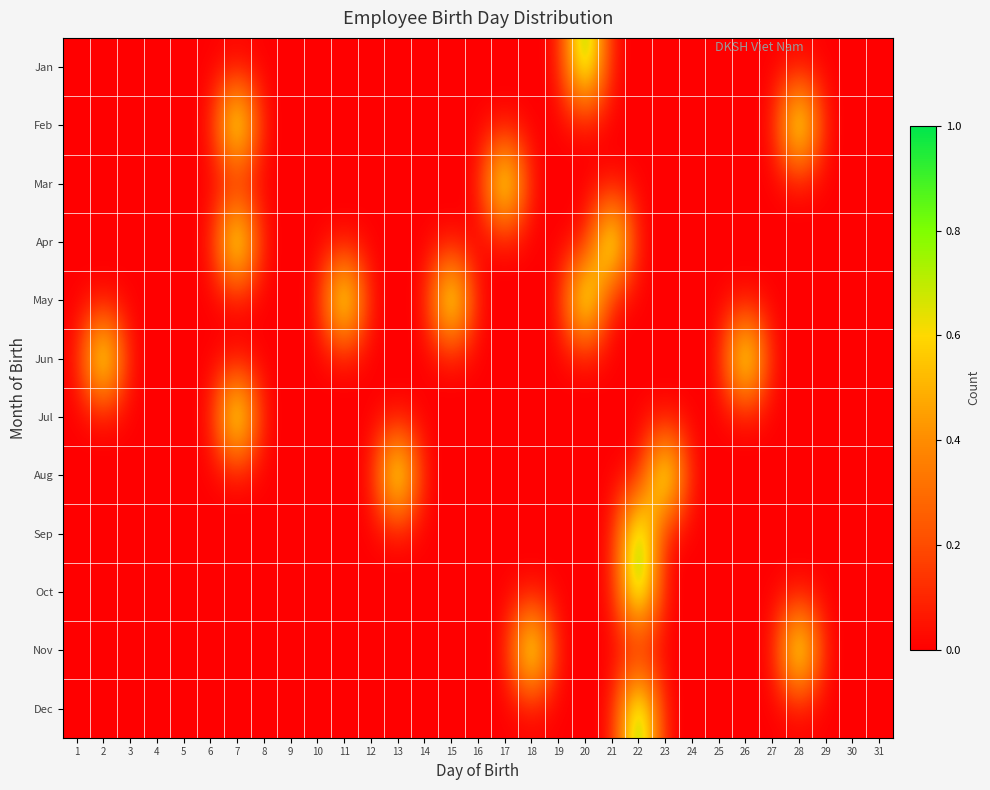

At how many categories does at least one series exceed 0?

13